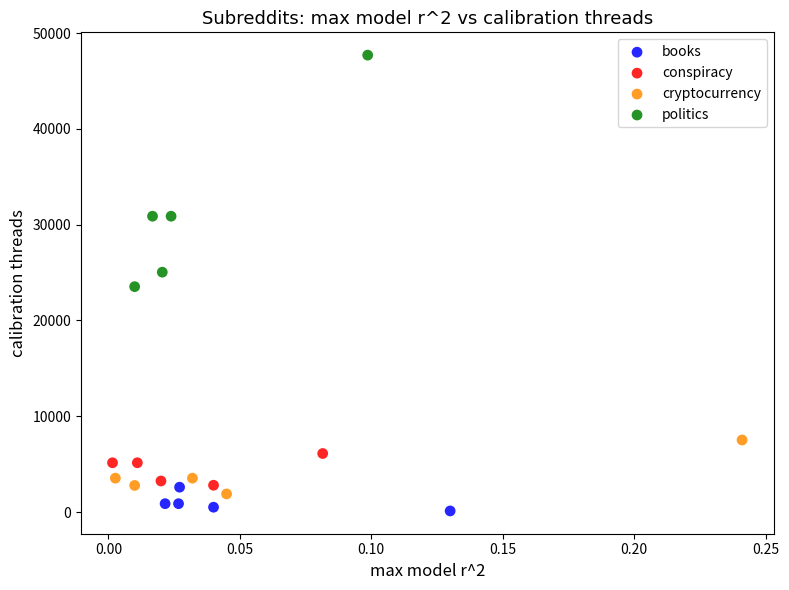

Which series reaches the maximum Y coordinate?

politics